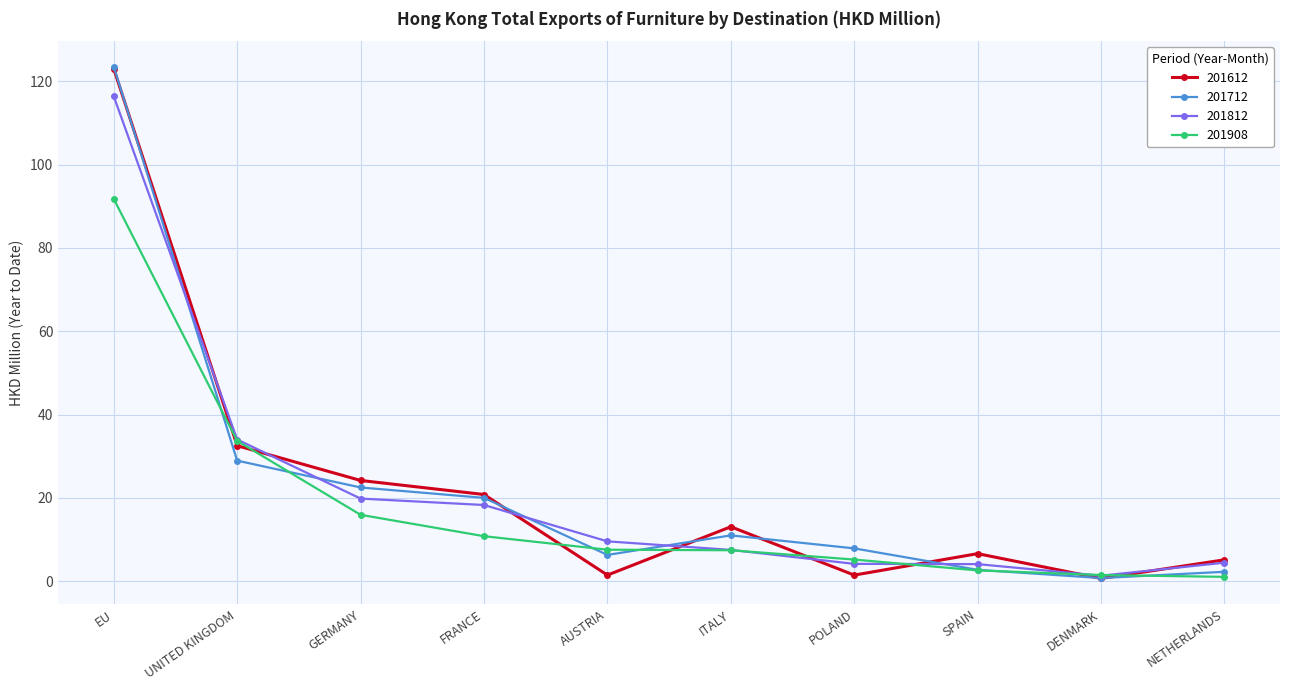

Is the value of 201812 at UNITED KINGDOM greater than the value of 201612 at POLAND?

Yes